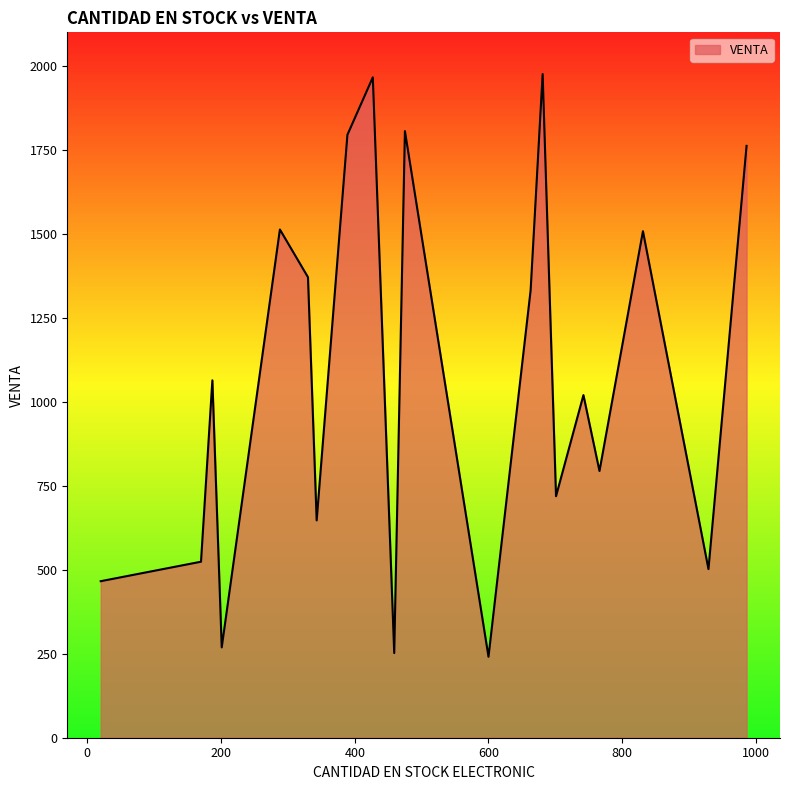

What is the maximum value shown in the chart?

1976